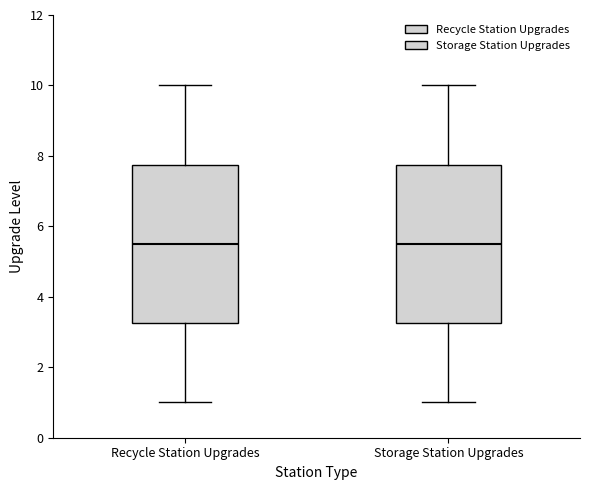

Where does the median line of the box for Recycle Station Upgrades sit on the y-axis? The values are not printed on the chart, so give them approximately, as read against the axis.

5.6